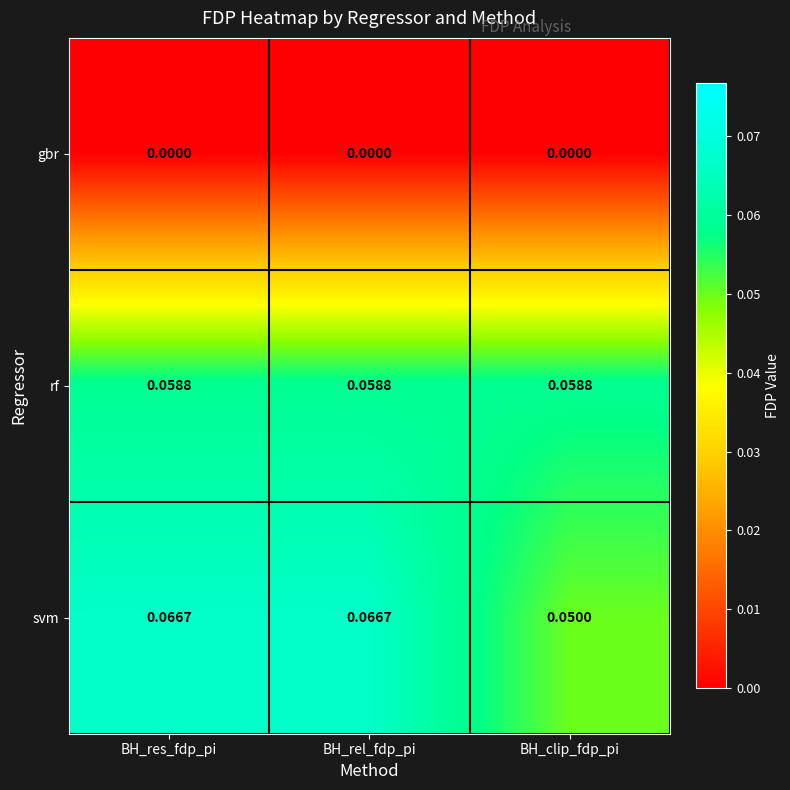

At which label does svm reach its minimum?

BH_clip_fdp_pi